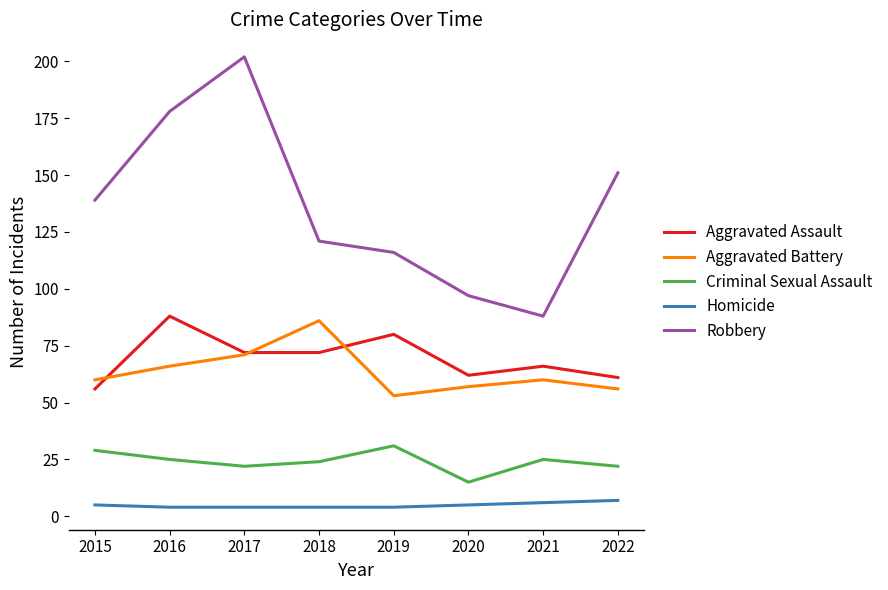

Which series has the largest total across all categories?

Robbery